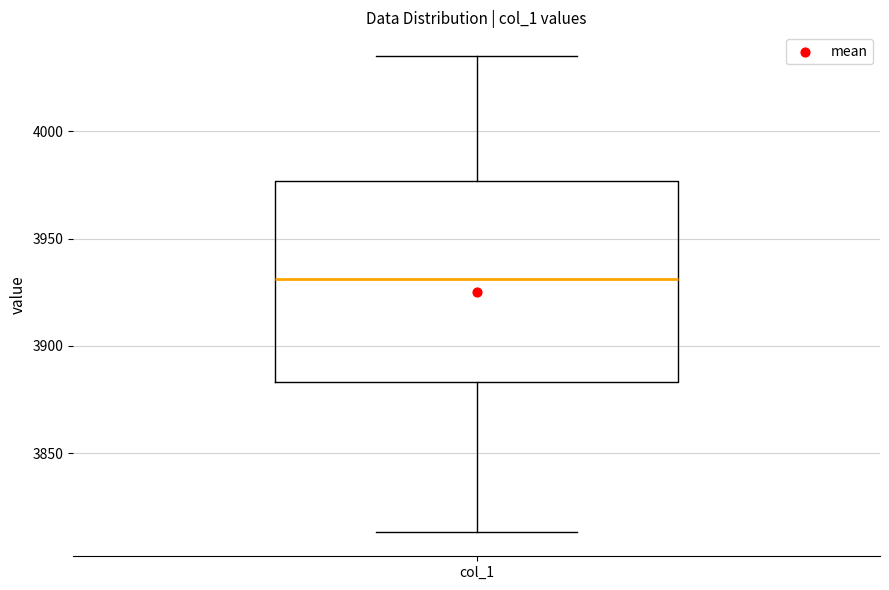

Transcribe this box plot: give where the median line is, the range the box spans, and where the two whiskers end, as read against the y-axis. The values are not printed on the chart, so give them approximately, as read against the axis.

median 3930, box 3885 to 3975, whiskers 3815 to 4035